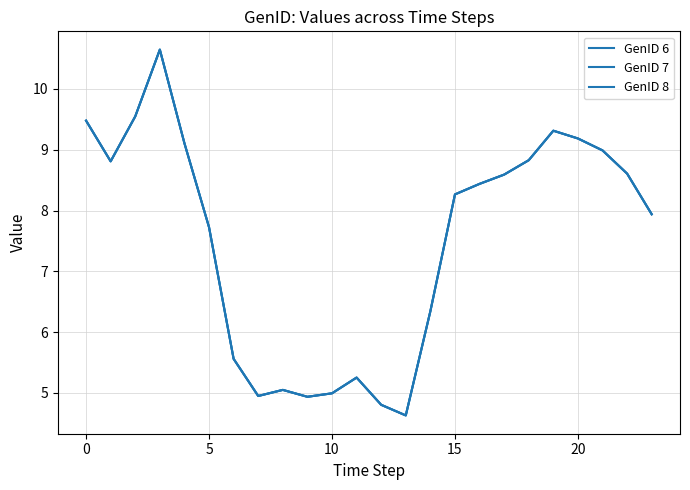

What is the label of the 12th point from the left?

11